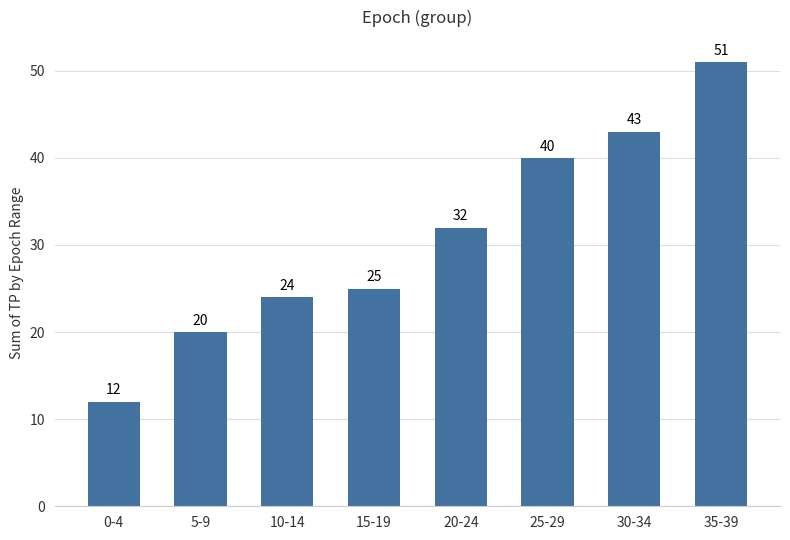

Rank the categories by value from highest to lowest.

35-39, 30-34, 25-29, 20-24, 15-19, 10-14, 5-9, 0-4